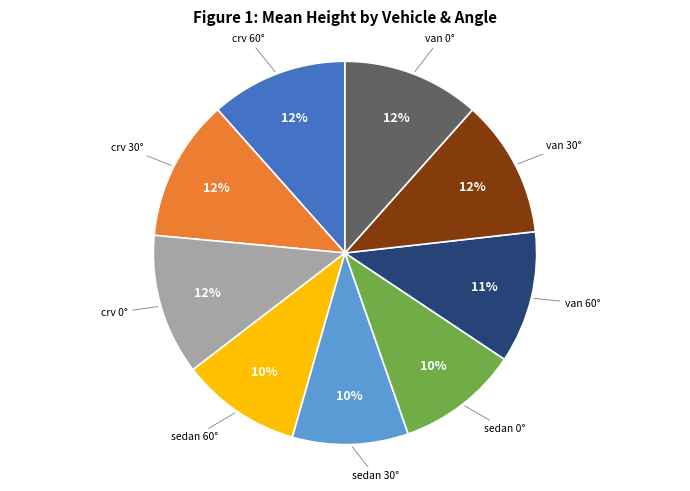

Does any single category account for the majority?

No